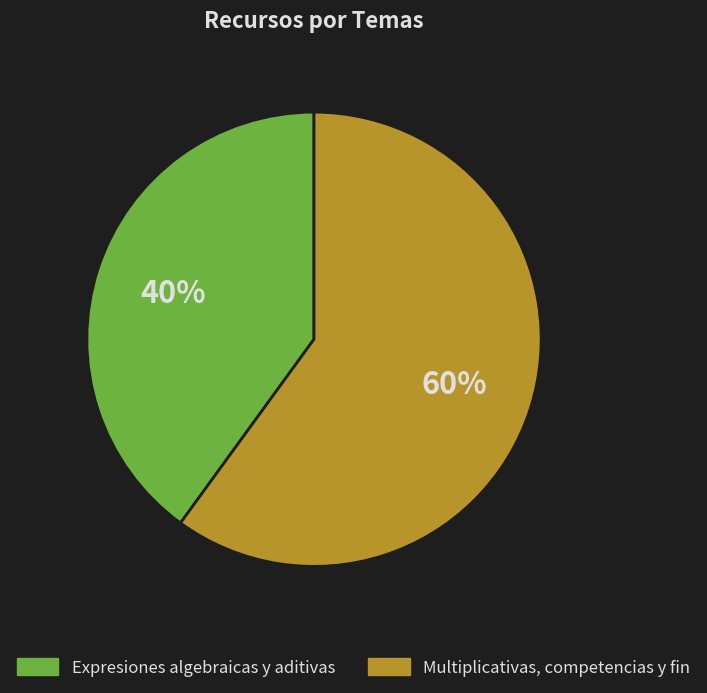

Is there any slice that represents more than half of the pie?

Yes